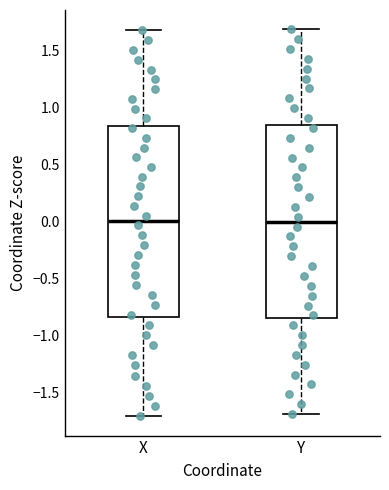

Reading left to right, read every box against the y-axis: the position of its median line, the range the box covers, and the ends of its whiskers. The values are not printed on the chart, so give them approximately, as read against the axis.

X: median 0.00, box -0.85 to 0.85, whiskers -1.70 to 1.70
Y: median 0.00, box -0.85 to 0.85, whiskers -1.70 to 1.70